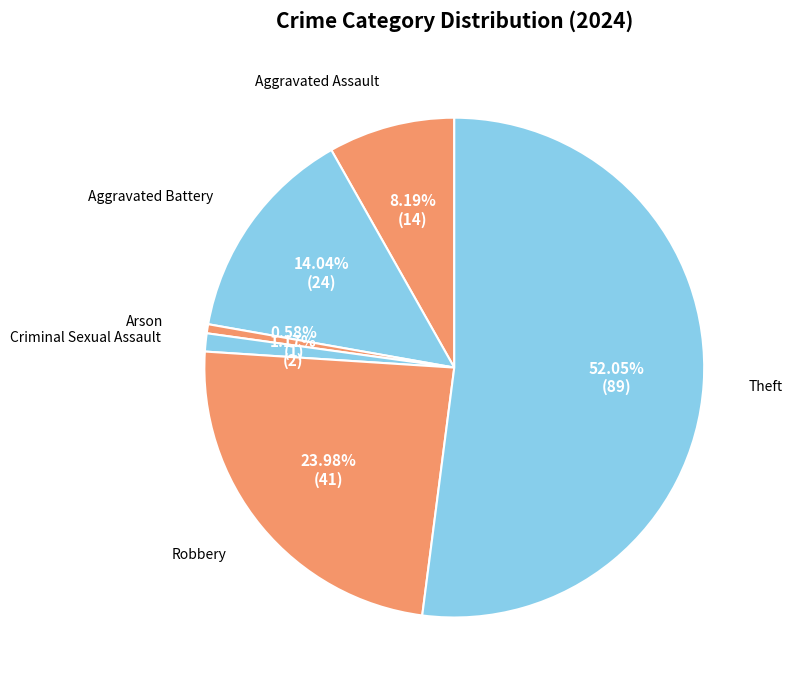

To the nearest percent, what portion does Aggravated Assault represent?

8%